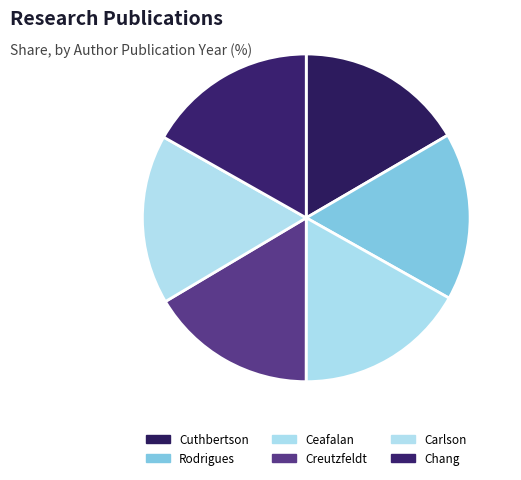

Is there a majority slice in this chart?

No